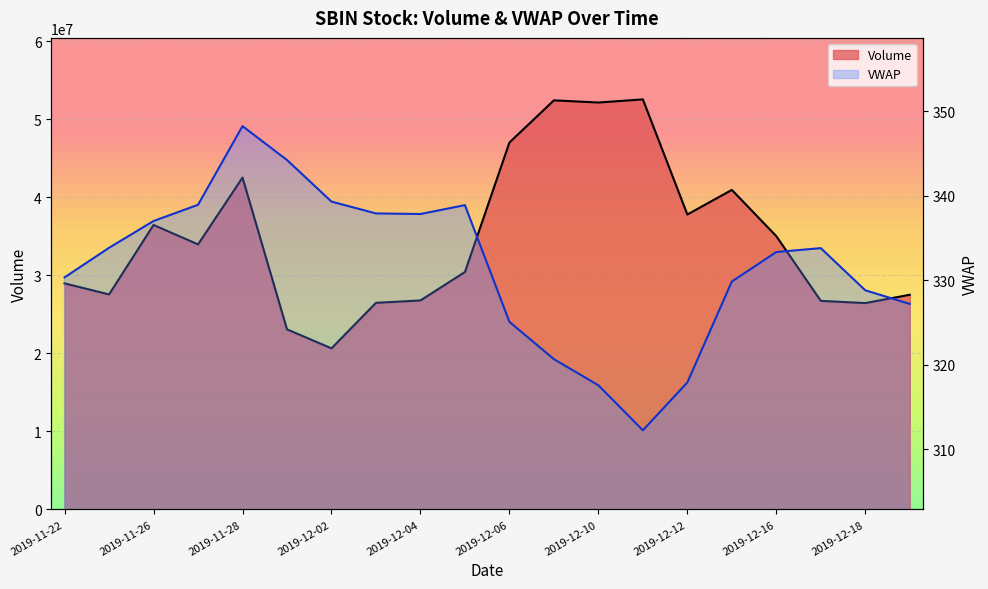

What position from the right is 2019-12-02?

14